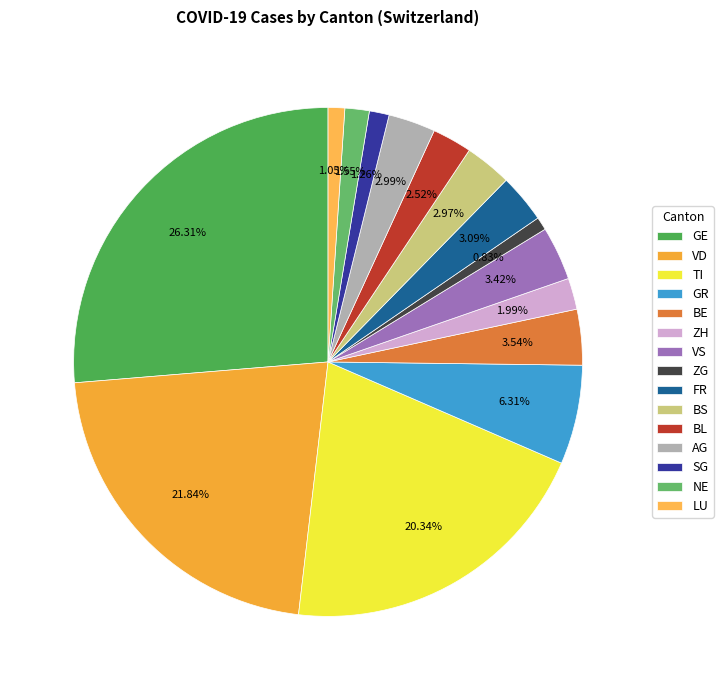

How many slices are in this pie chart?

15